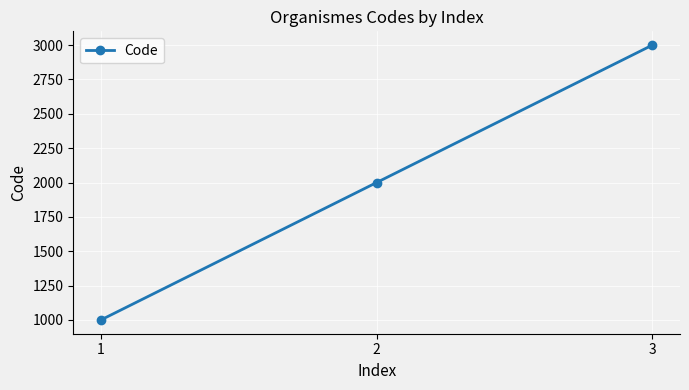

What is the change in value from 1 to 2?

+1000